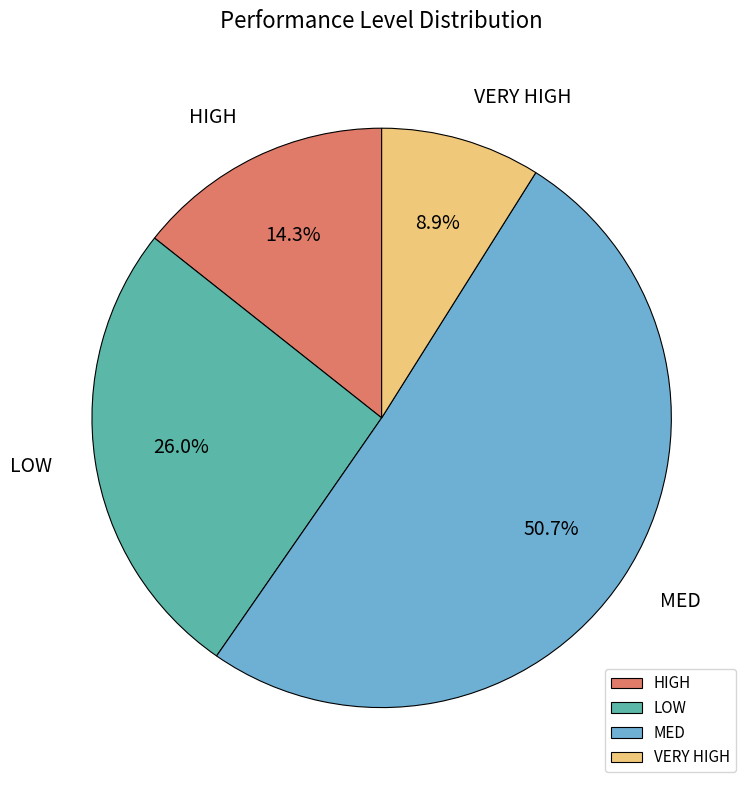

Is there any slice that represents more than half of the pie?

Yes